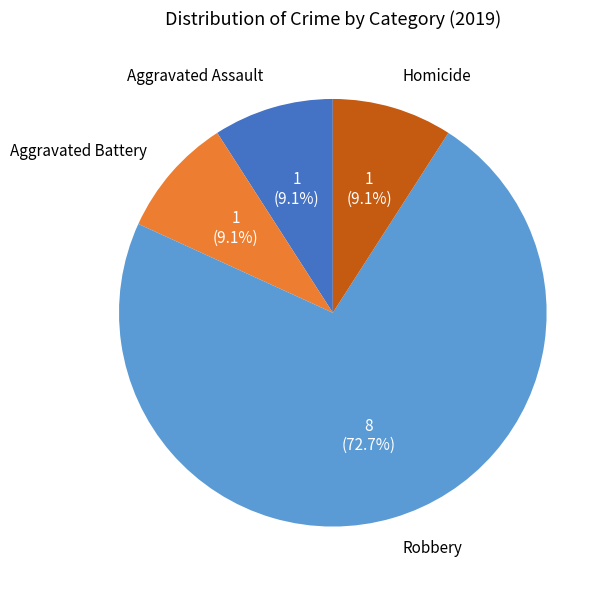

Which category has the biggest portion of the pie?

Robbery